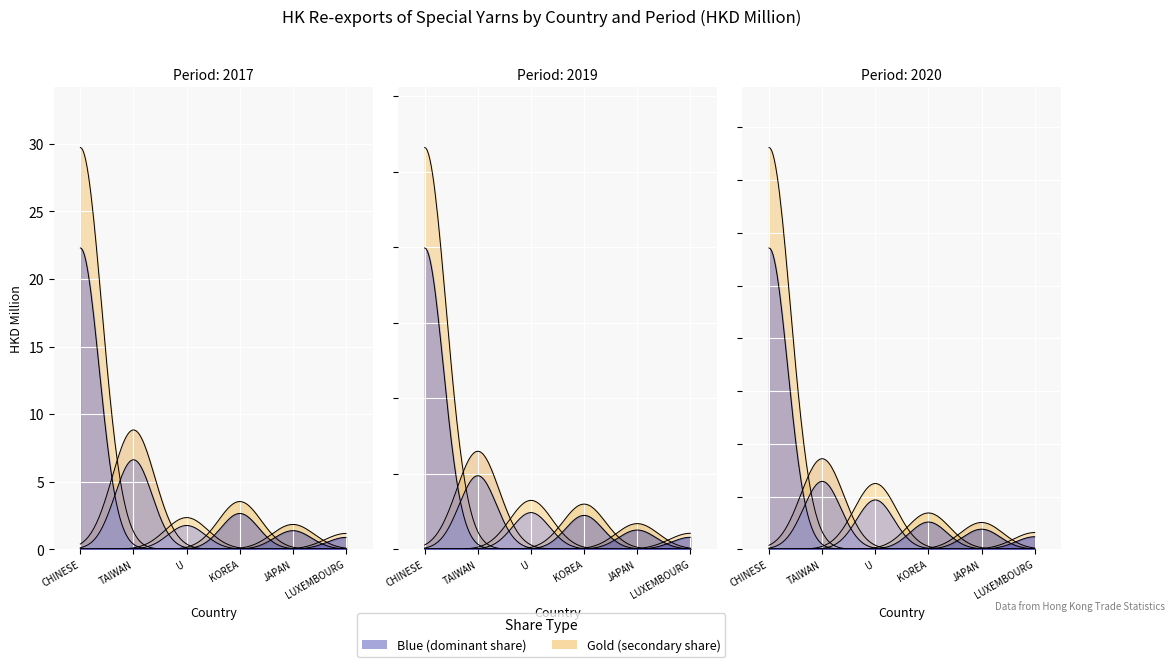

How many lines are shown in the chart?

6